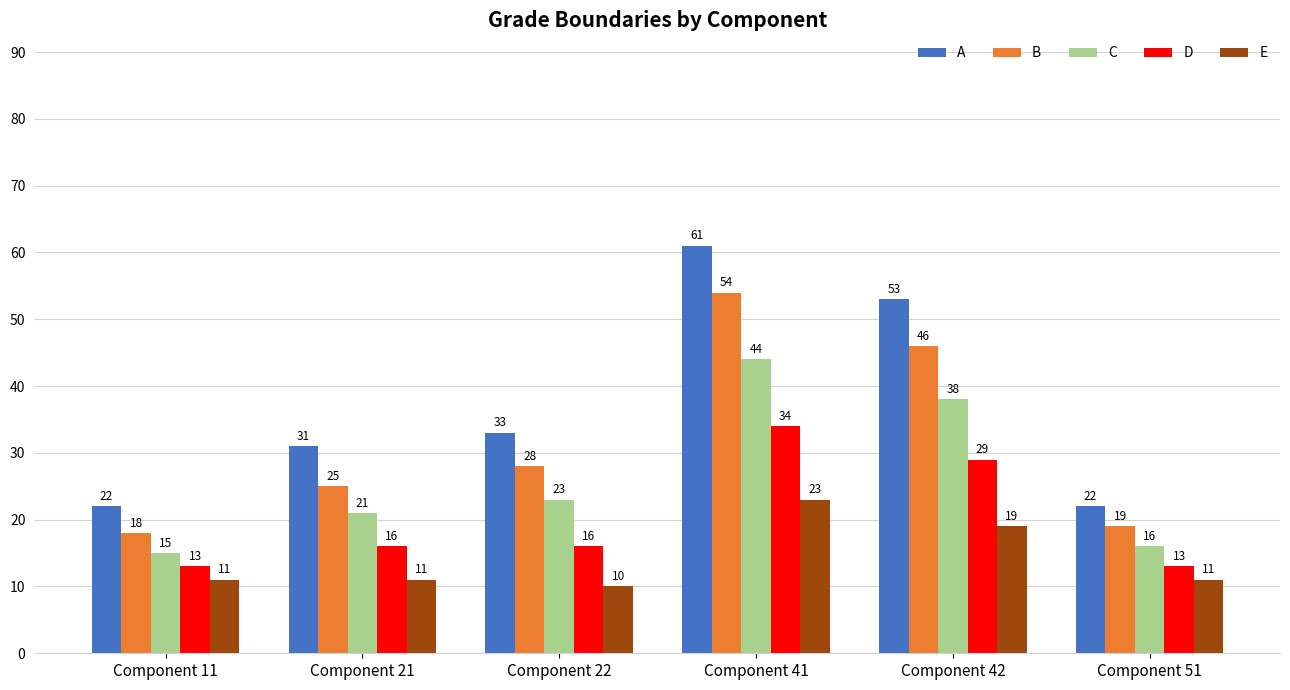

Count the A values in the range 22 to 53.

5